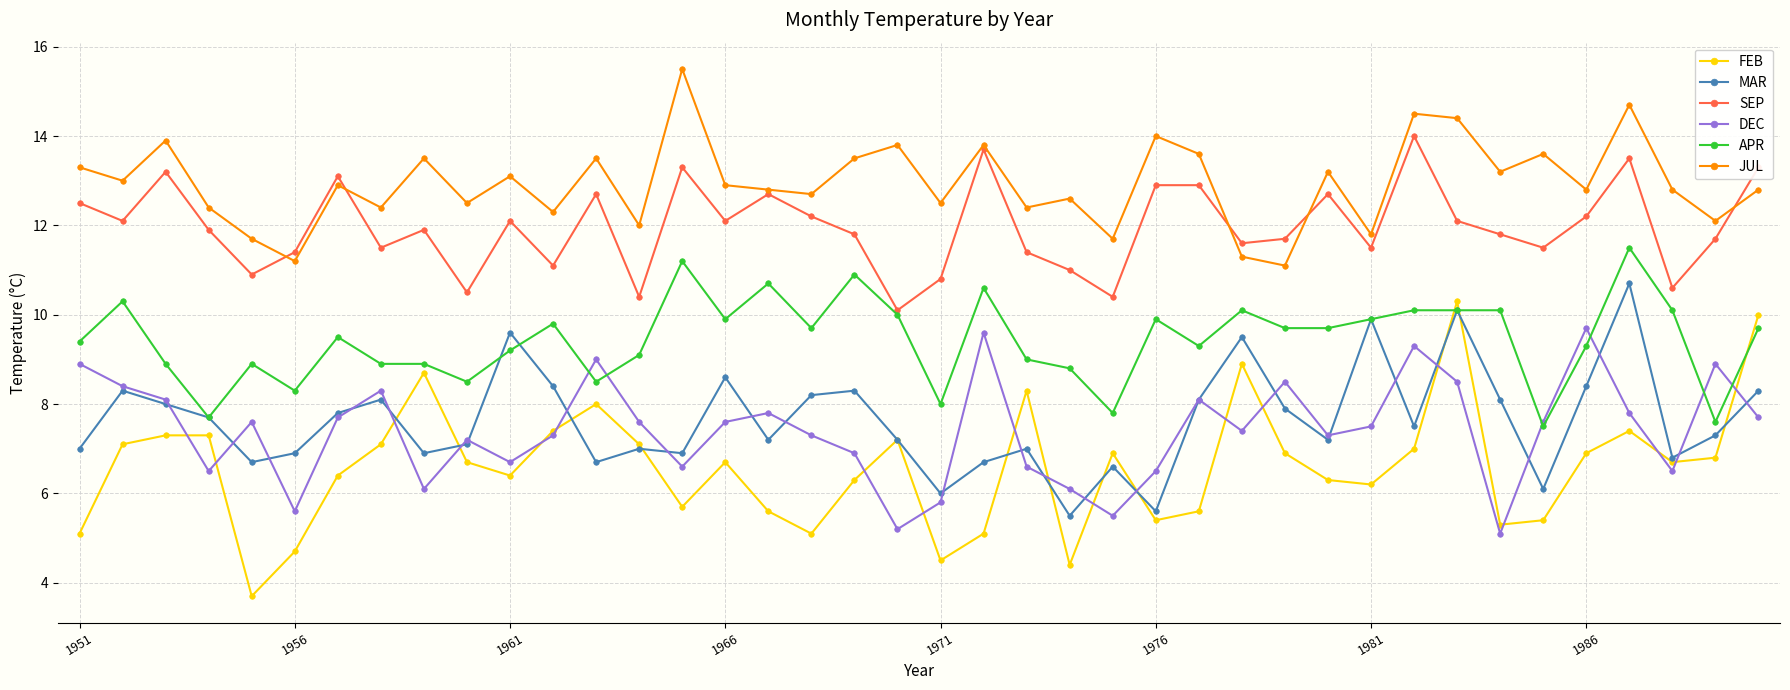

Which series has the largest total across all categories?

JUL